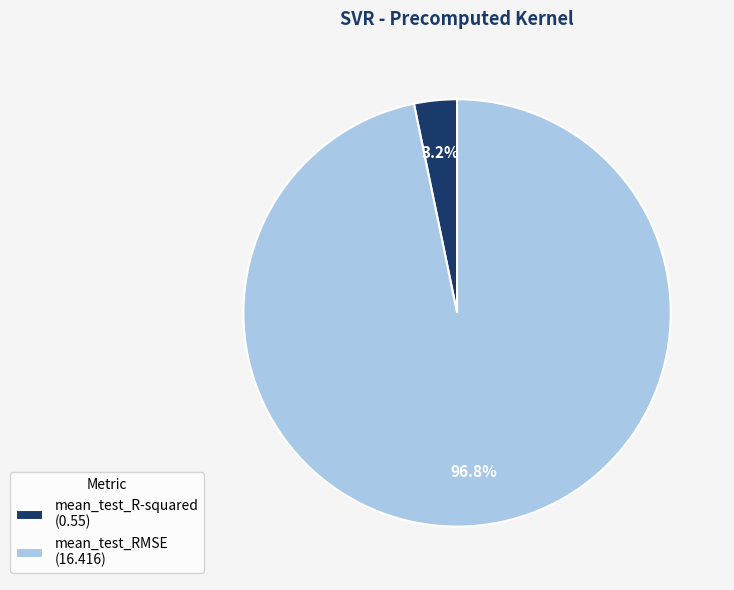

How many slices are in this pie chart?

2